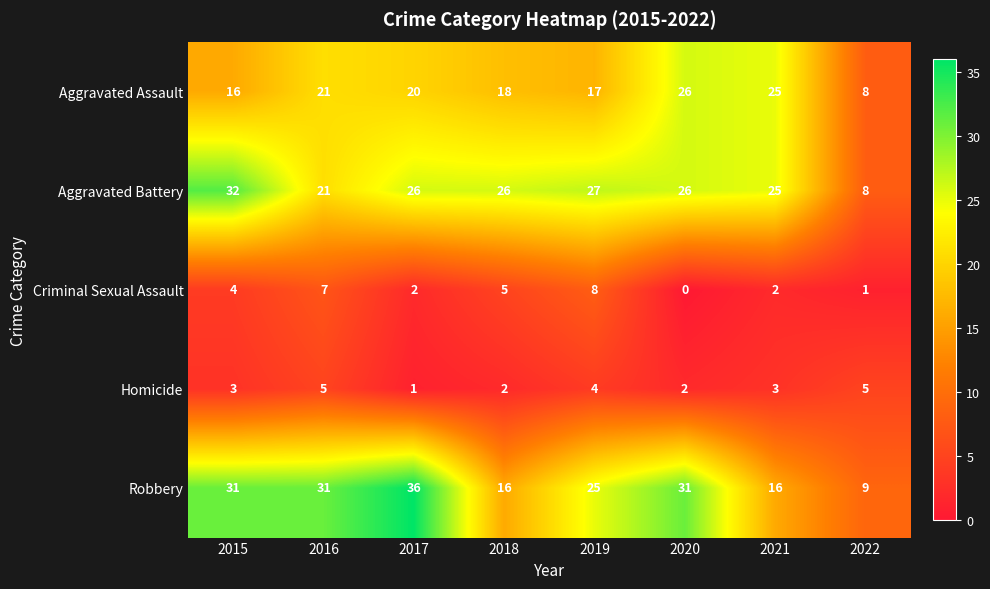

How many series are shown in this chart?

5